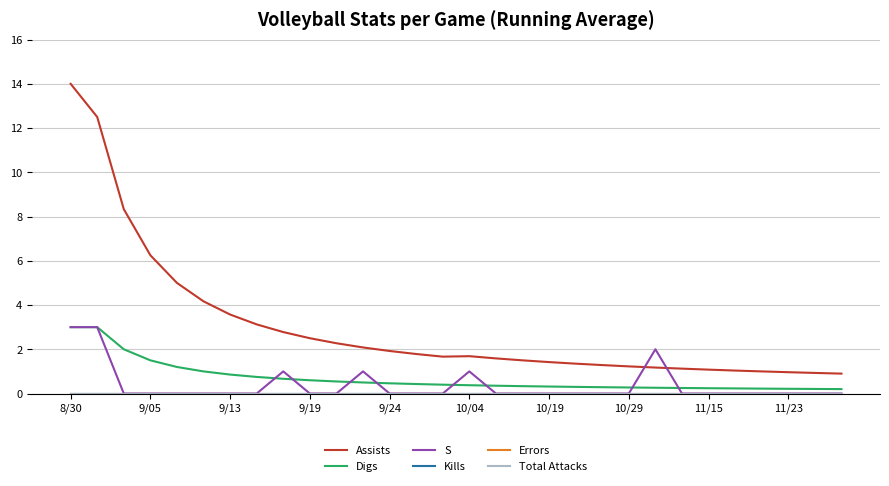

Does the chart display data point markers on the line(s)?

No